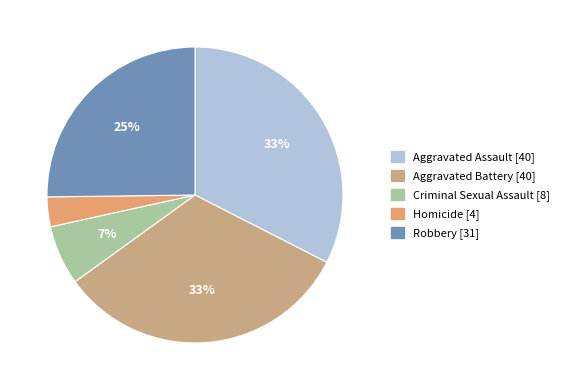

To the nearest percent, what is the difference between the largest and smallest slice percentages?

29%